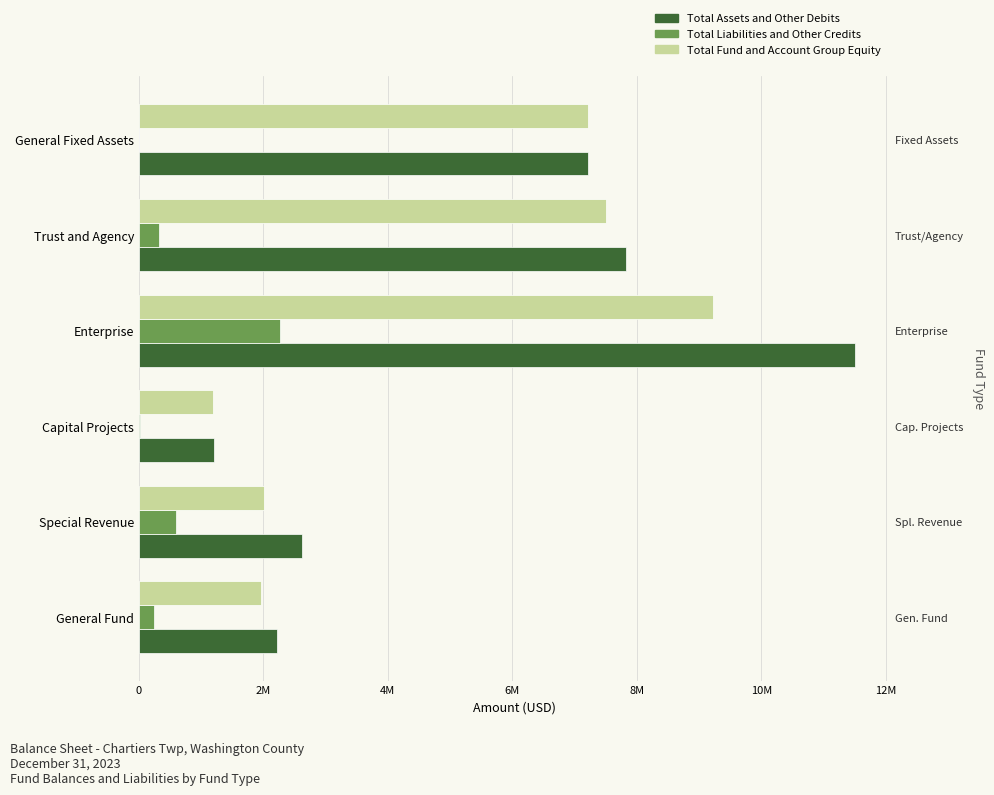

Between General Fixed Assets and Capital Projects, which is larger?

General Fixed Assets